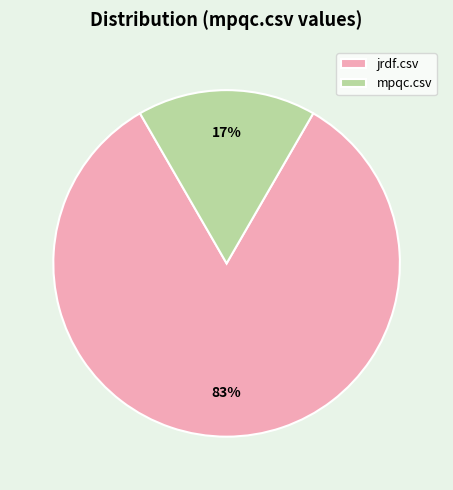

What percentage is the jrdf.csv slice, to the nearest percent?

83%